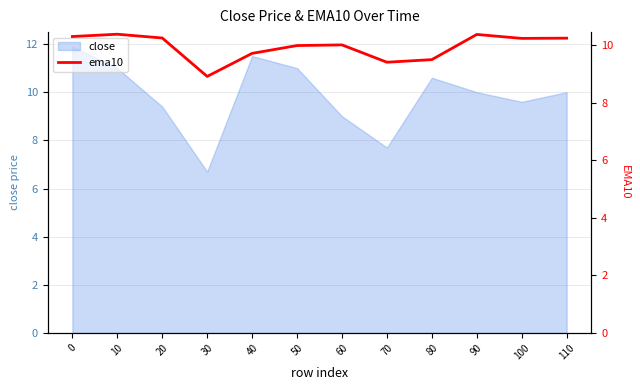

What is the lowest value of the close series?

6.7